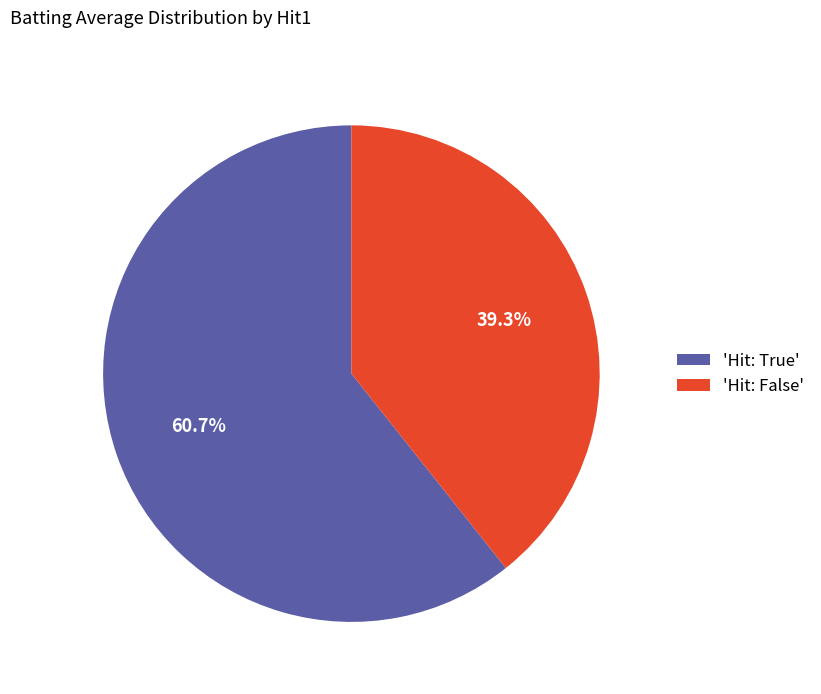

Rank the categories by value from highest to lowest.

'Hit: True', 'Hit: False'